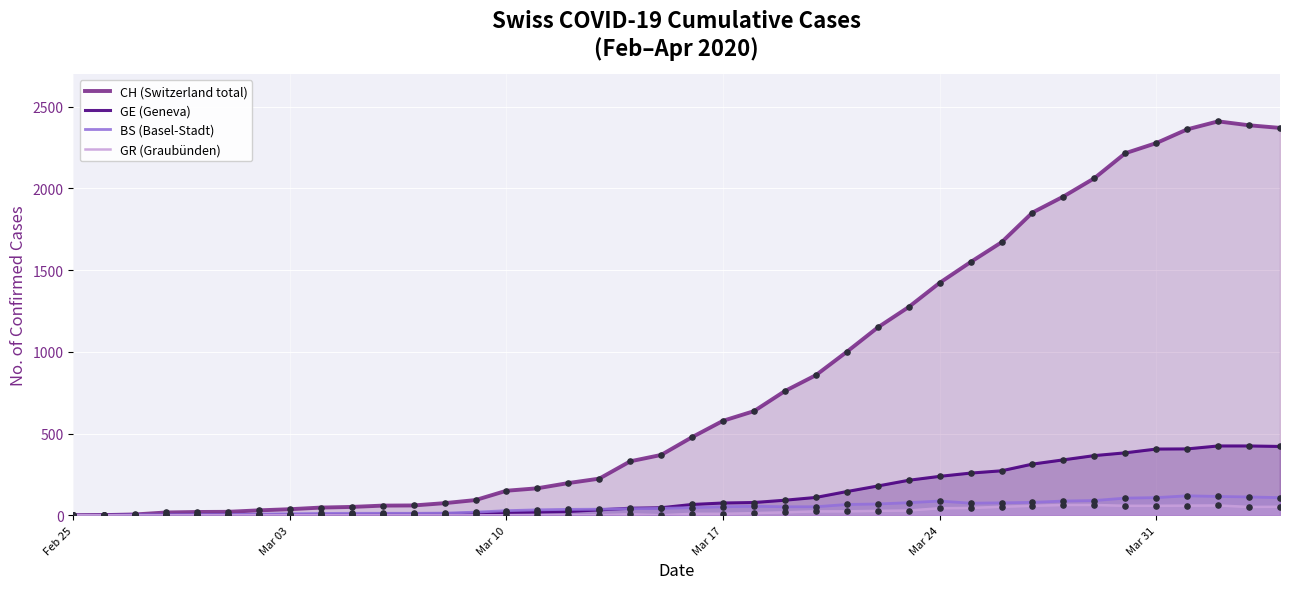

Which series has the largest total across all categories?

CH (Switzerland total)